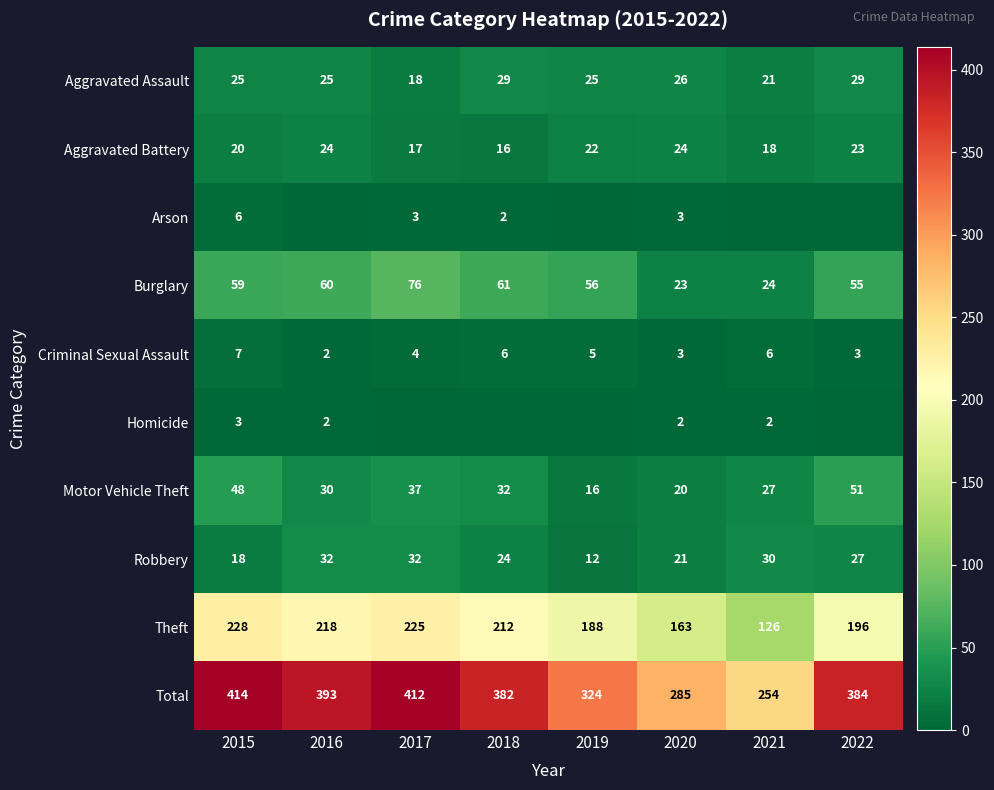

Count the Criminal Sexual Assault values in the range 3 to 6.

6